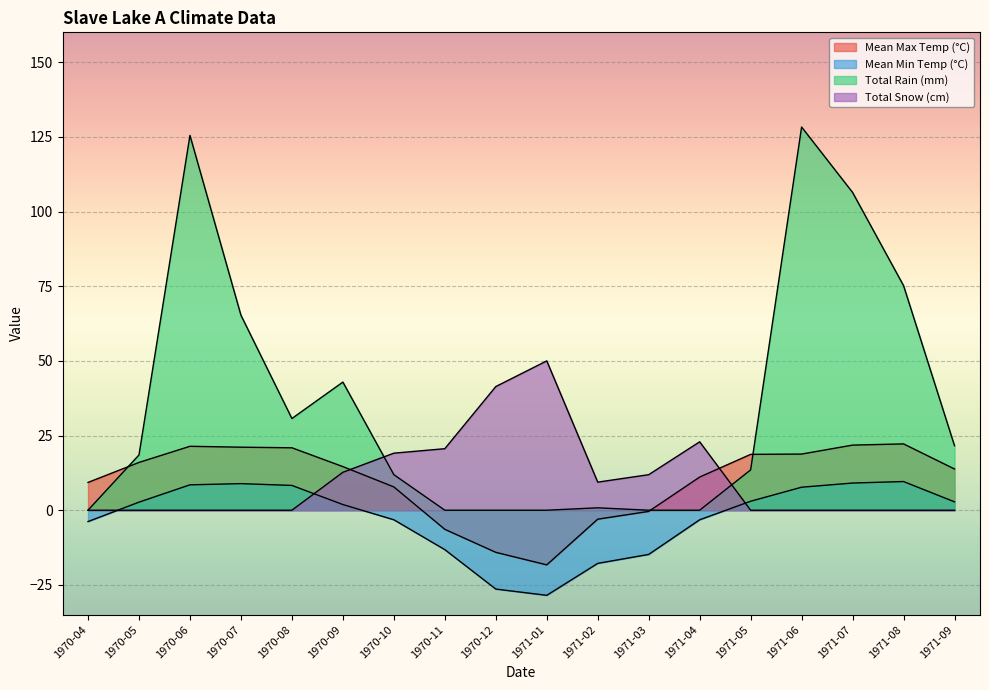

What are all the series names shown in the legend?

Mean Max Temp (°C), Mean Min Temp (°C), Total Rain (mm), Total Snow (cm)